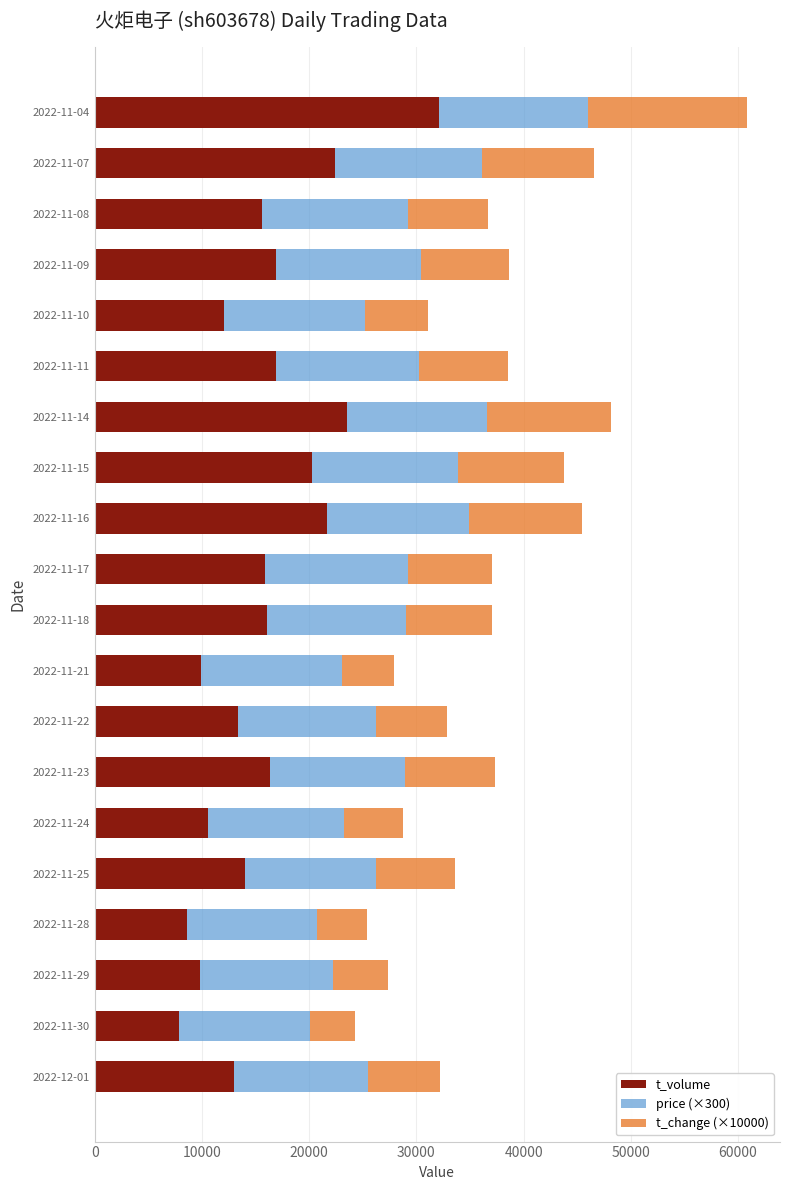

What is the total value across all series at 2022-11-23?

37316